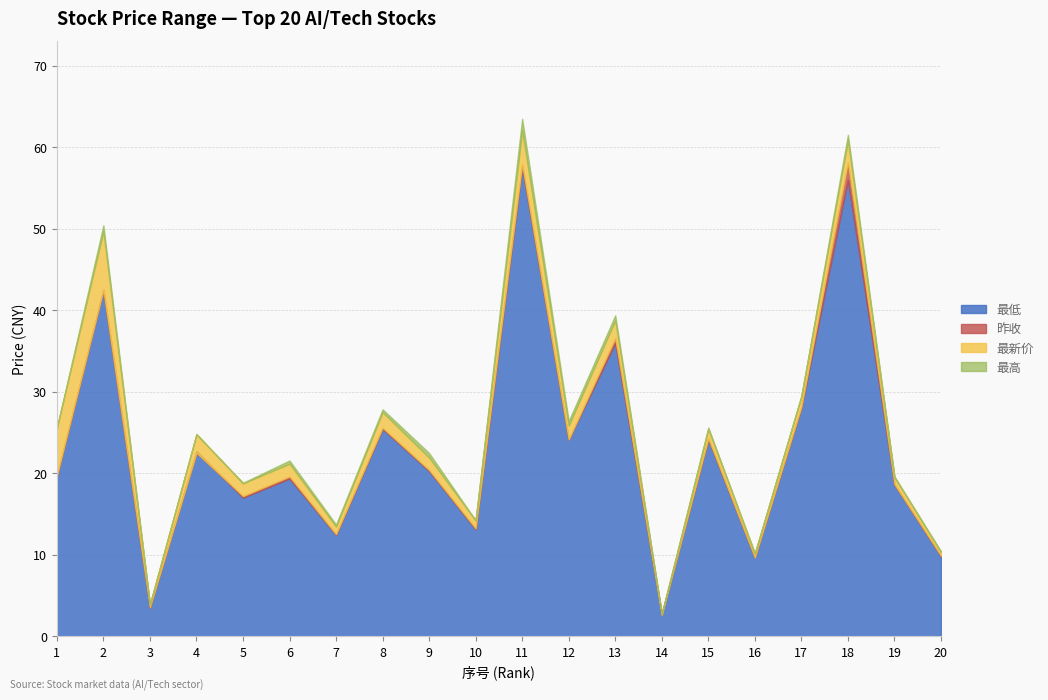

True or false: 最新价 has more than 1 points higher than both neighbors.

True